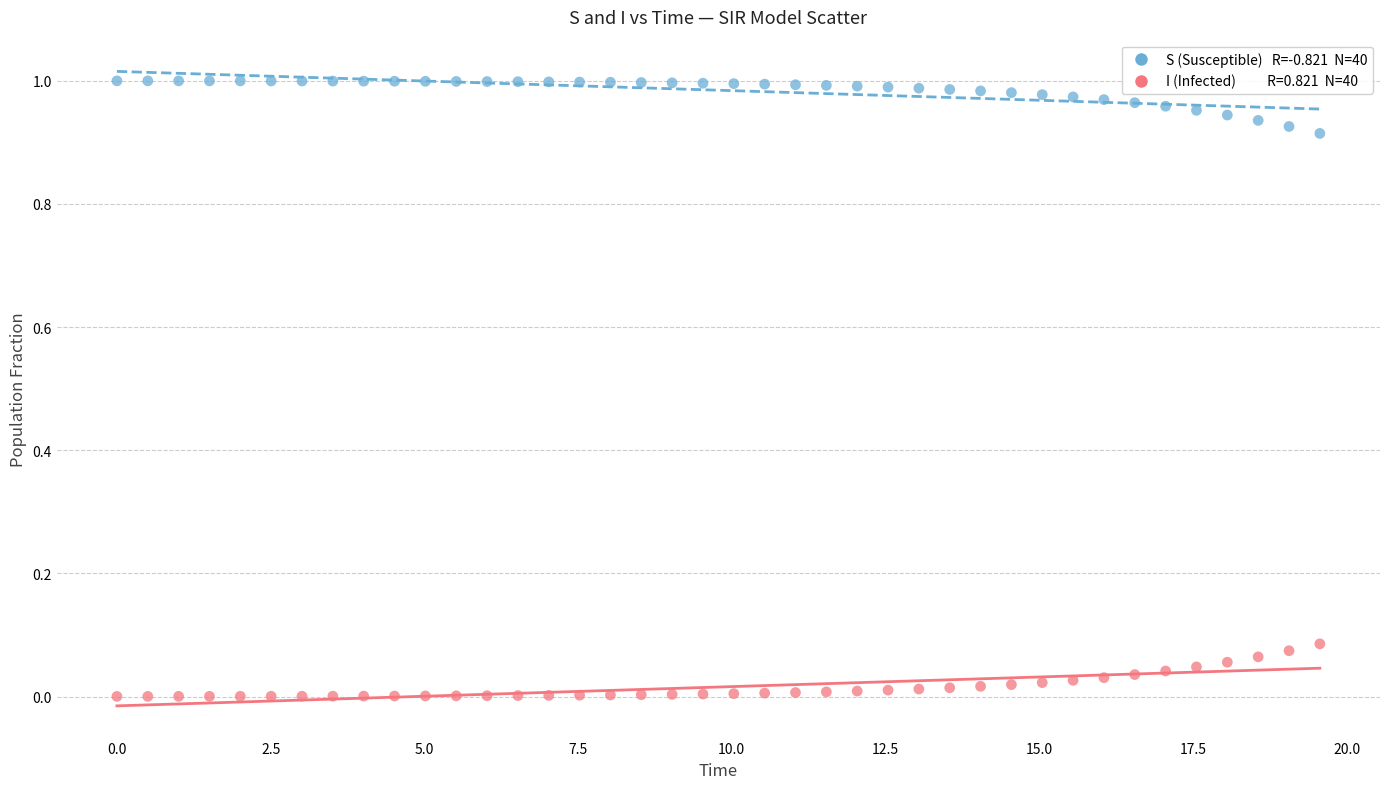

Across all data points, what is the range of X values (max minus min)?

19.6